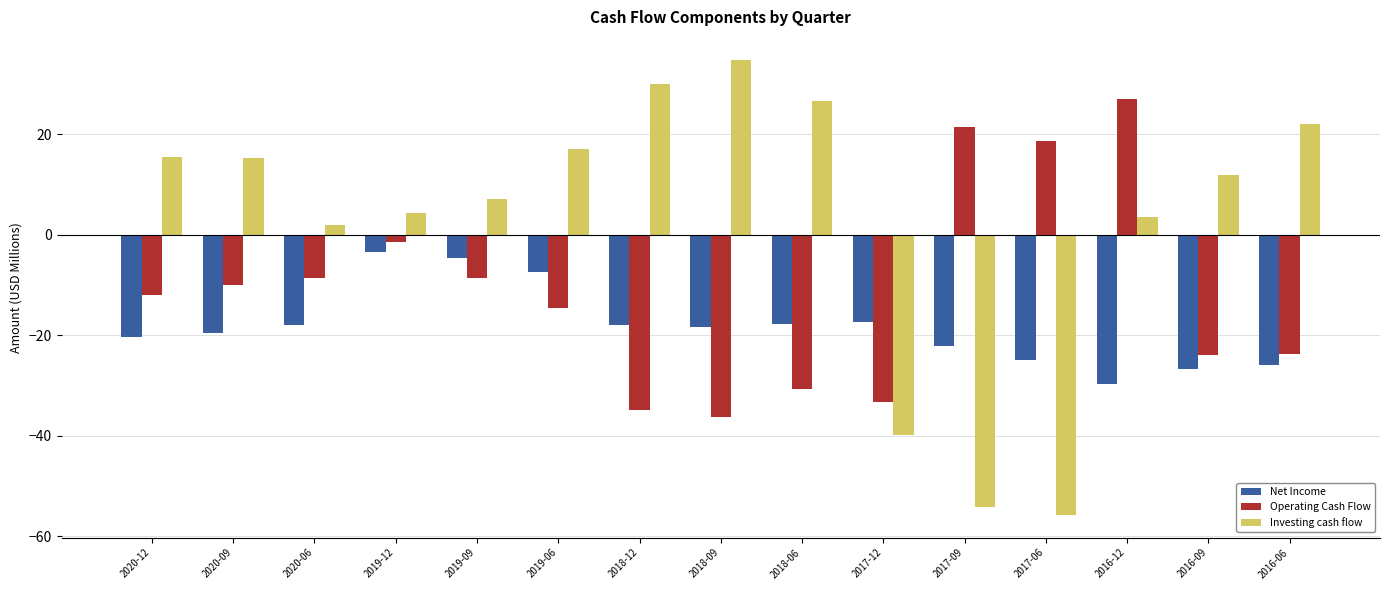

What is the spread (max minus min) of values at 2018-09?

71.0